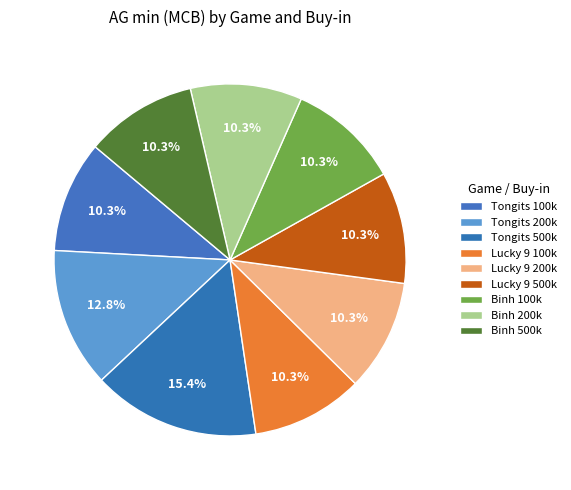

What percentage do Binh 500k and Lucky 9 500k together represent?

20.5%